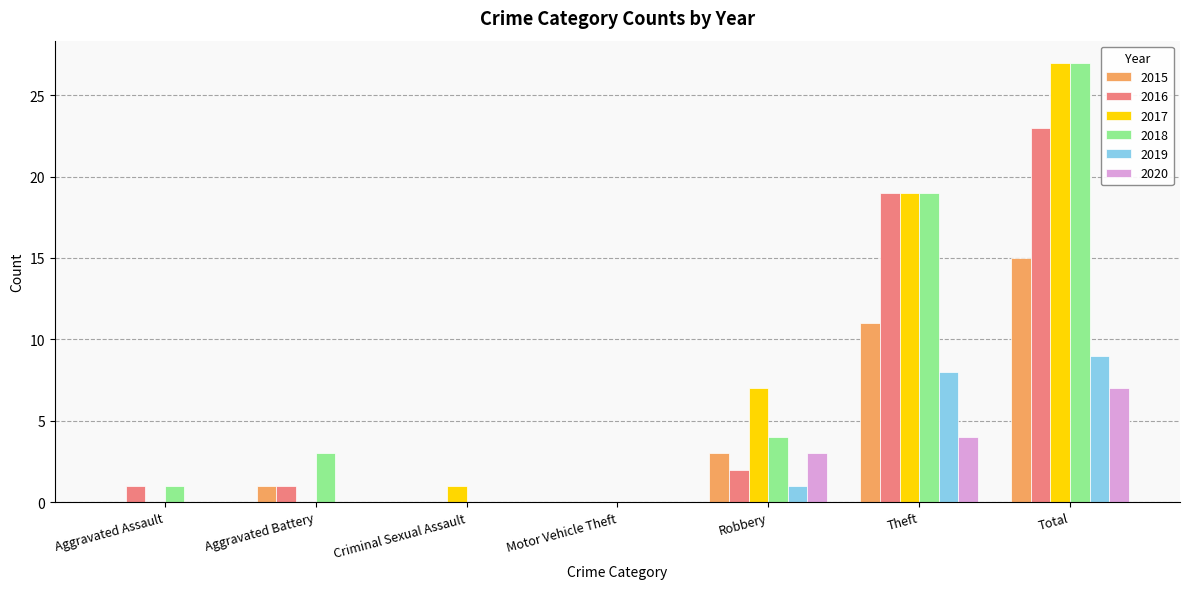

Does the chart contain stacked bars?

No